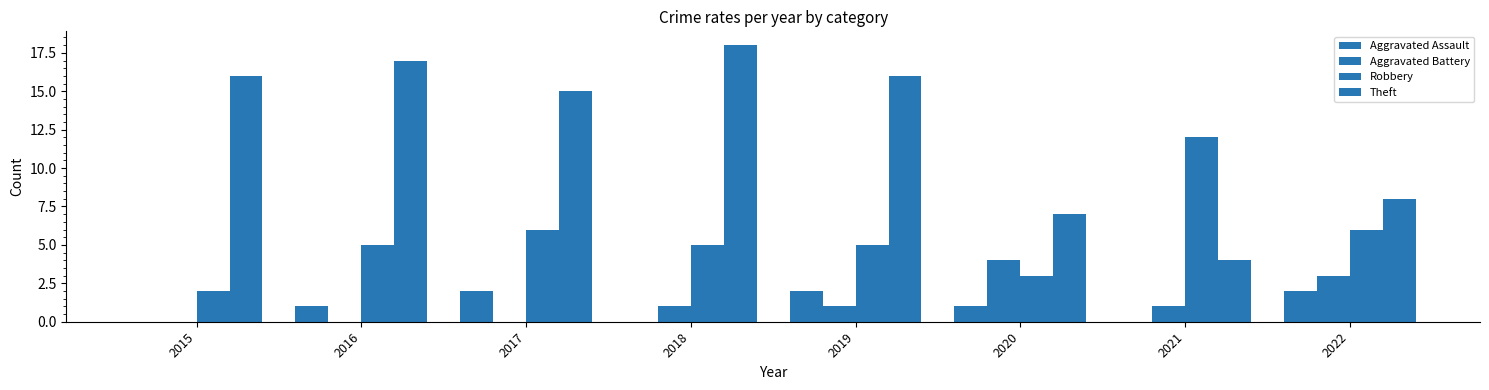

Count the number of categories in the chart.

8